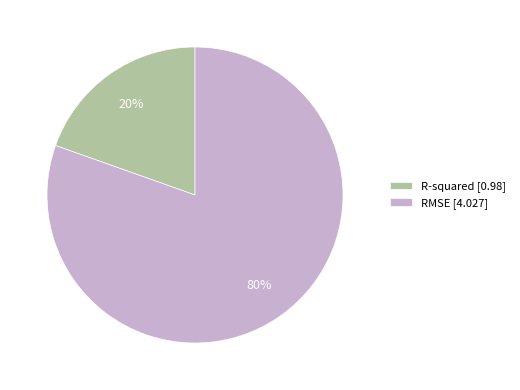

To the nearest percent, what is the combined percentage of R-squared [0.98] and RMSE [4.027]?

100%